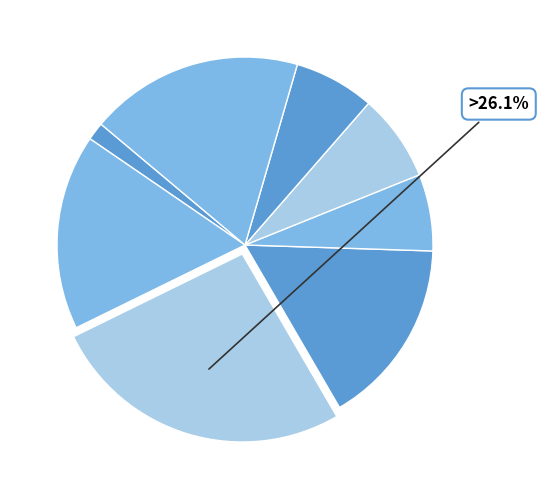

How many segments does this pie chart have?

8